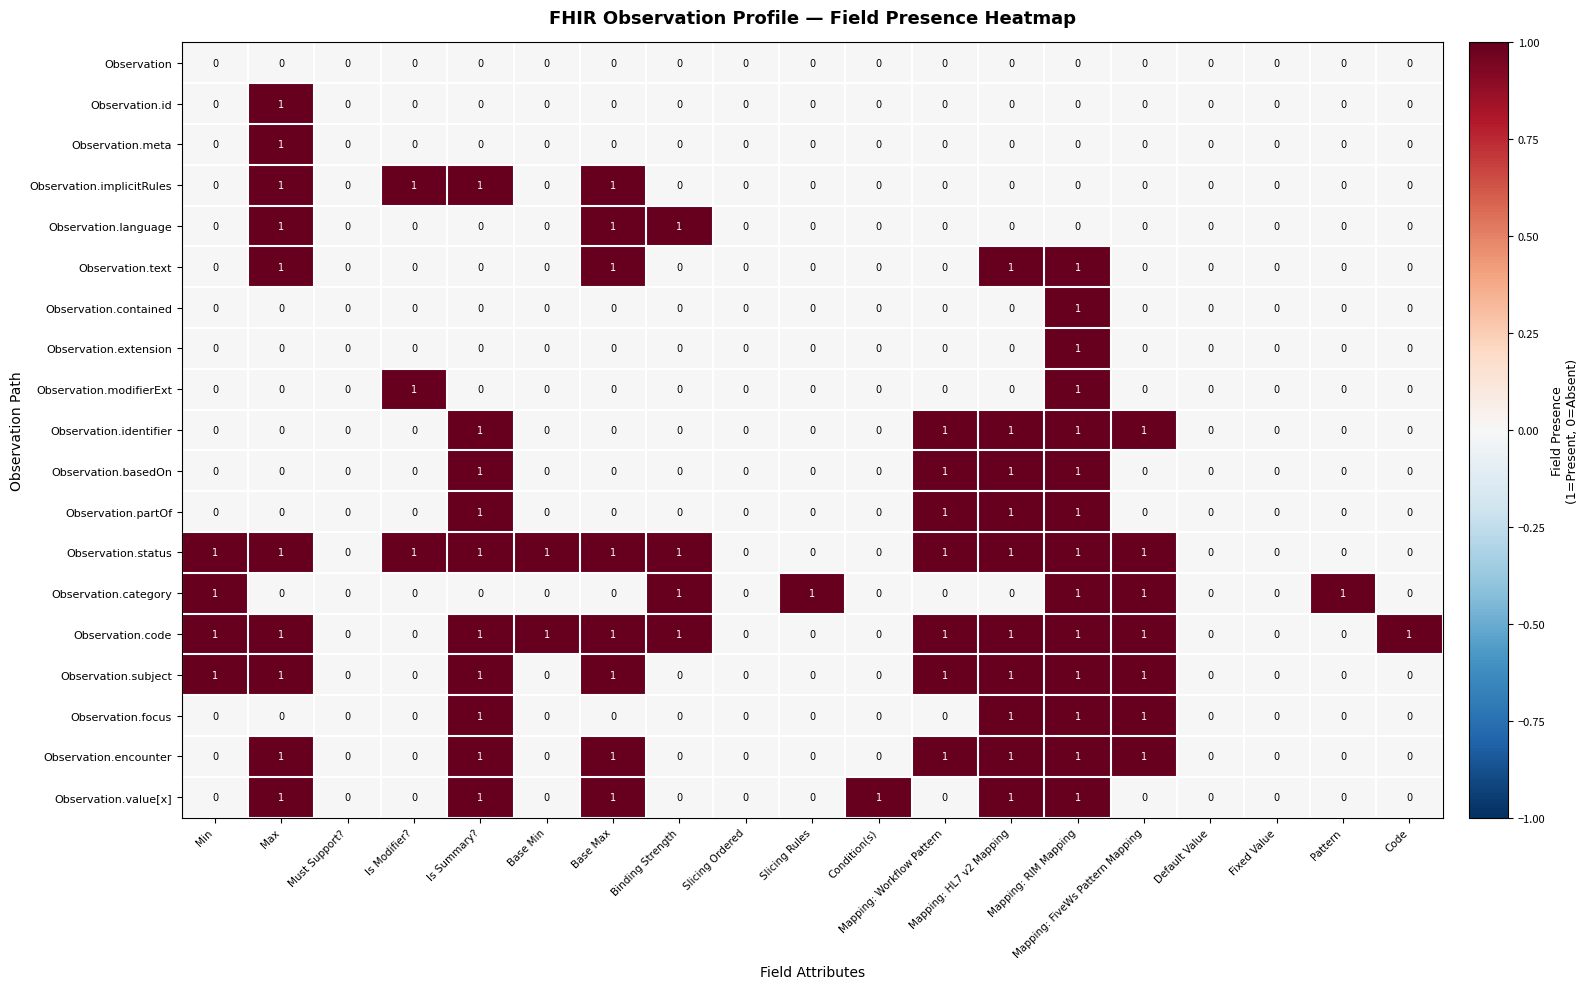

Is the value of Observation.language at Slicing Rules greater than the value of Observation.encounter at Mapping: RIM Mapping?

No